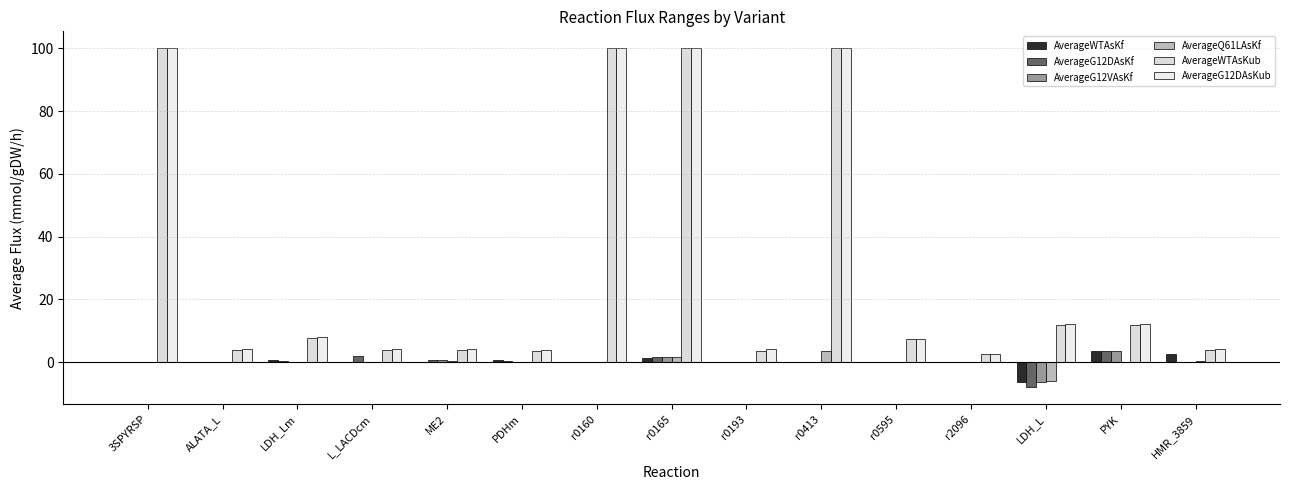

Count the number of categories in the chart.

15